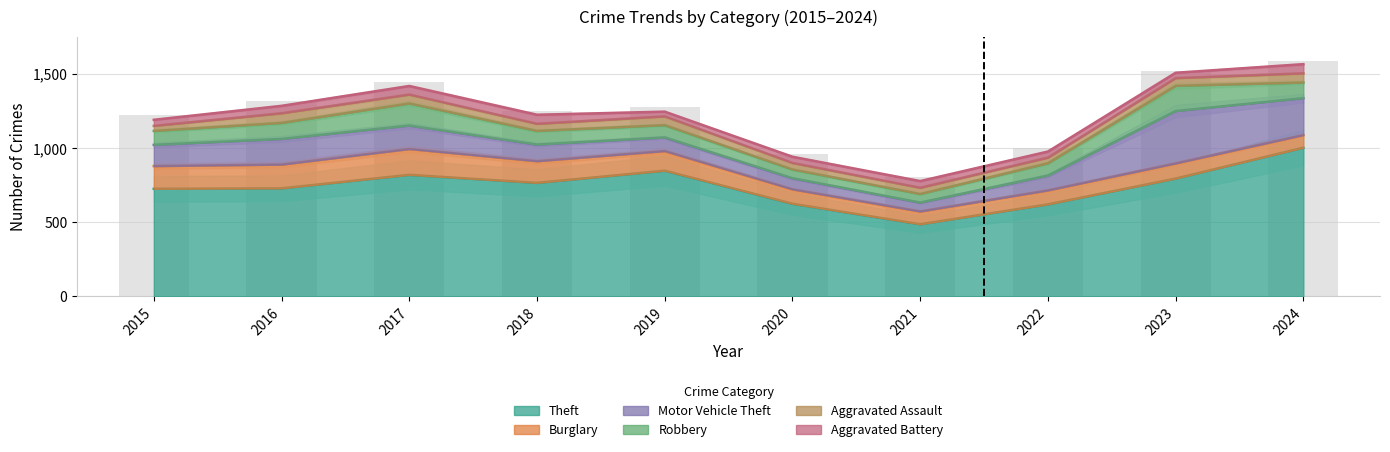

Which series changed the most between 2019 and 2020?

Theft